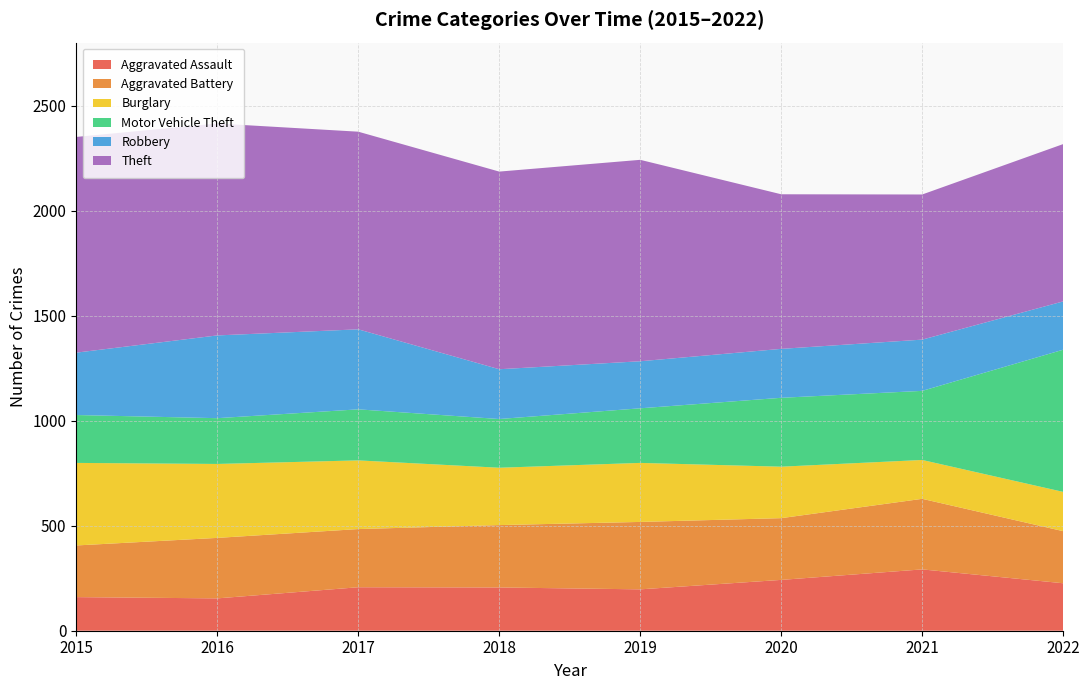

Reading left to right, list all the values displayed in this chart.

Aggravated Assault: 160	154	207	206	197	242	292	226
Aggravated Battery: 246	288	277	297	321	294	336	248
Burglary: 393	352	327	273	281	245	185	187
Motor Vehicle Theft: 228	218	243	232	260	328	329	677
Robbery: 297	394	381	237	224	233	244	230
Theft: 1027	1009	941	941	959	736	691	749